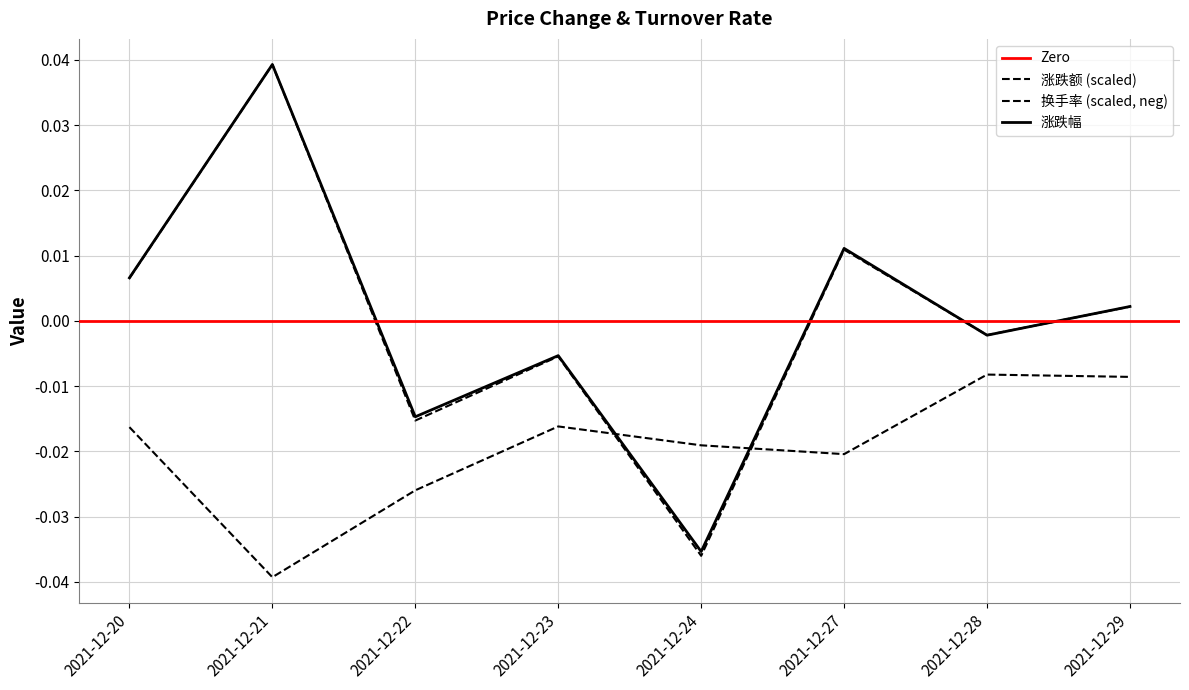

Where is the first local minimum for 换手率?

2021-12-21